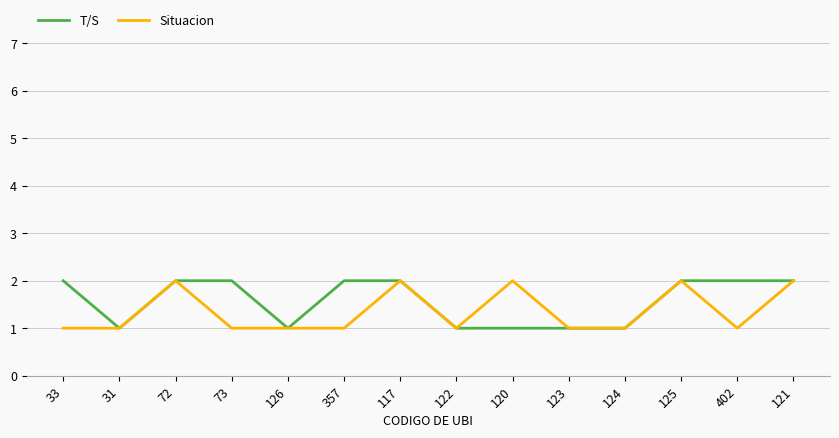

What is the total value across all series at 357?

3